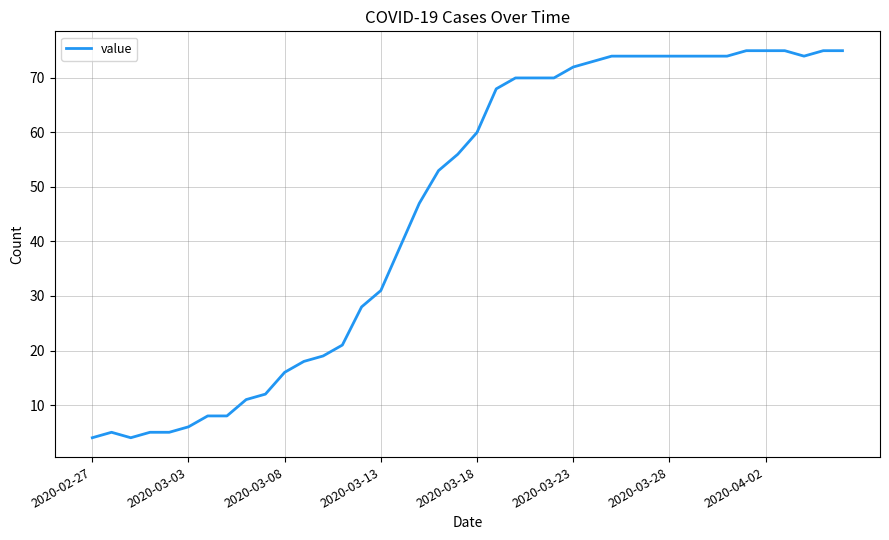

What is the difference between the maximum and minimum values?

71